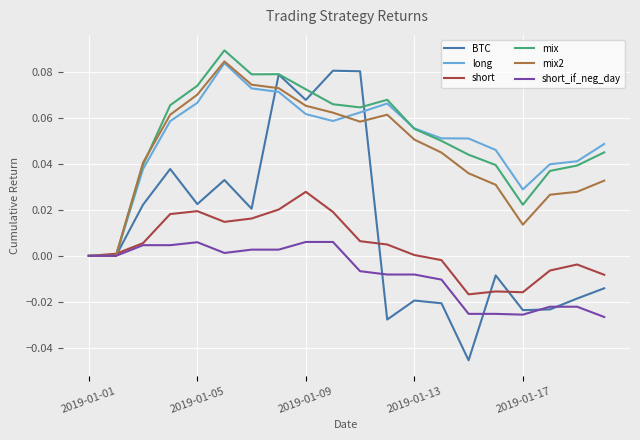

Which series has the largest total across all categories?

mix